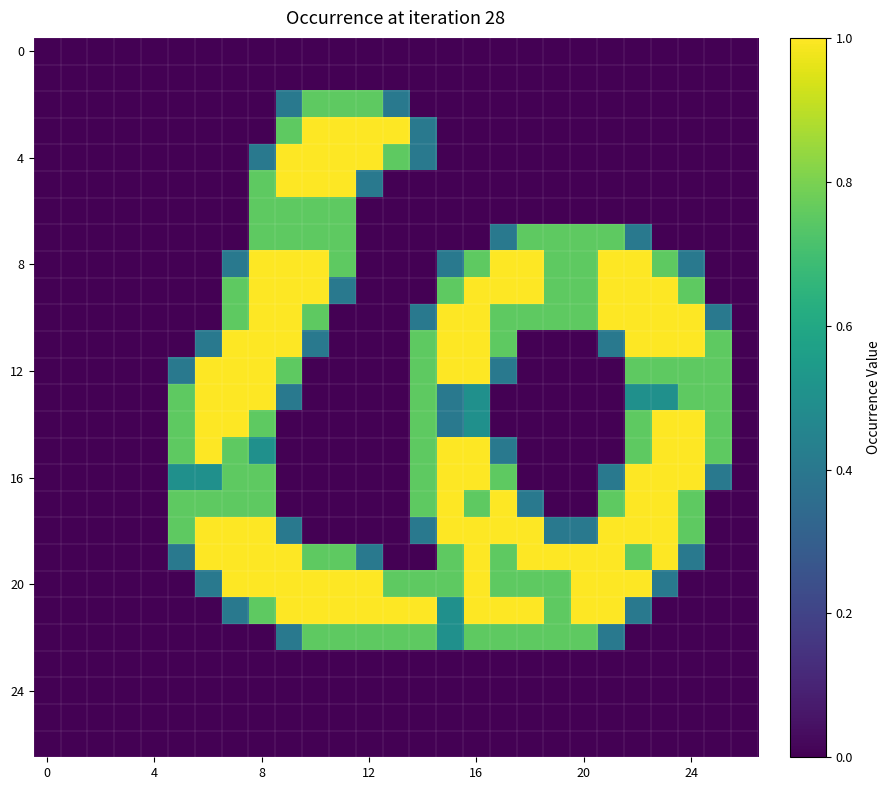

Which series has the largest total across all categories?

20